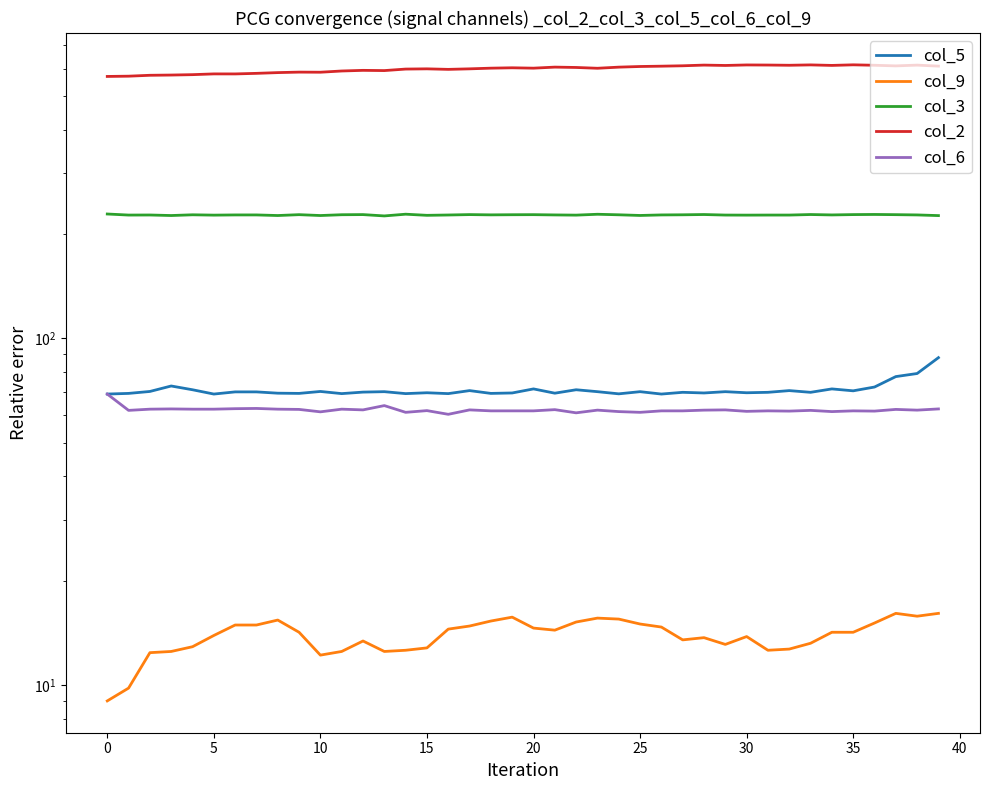

At which label is col_5 closest to 78?

37